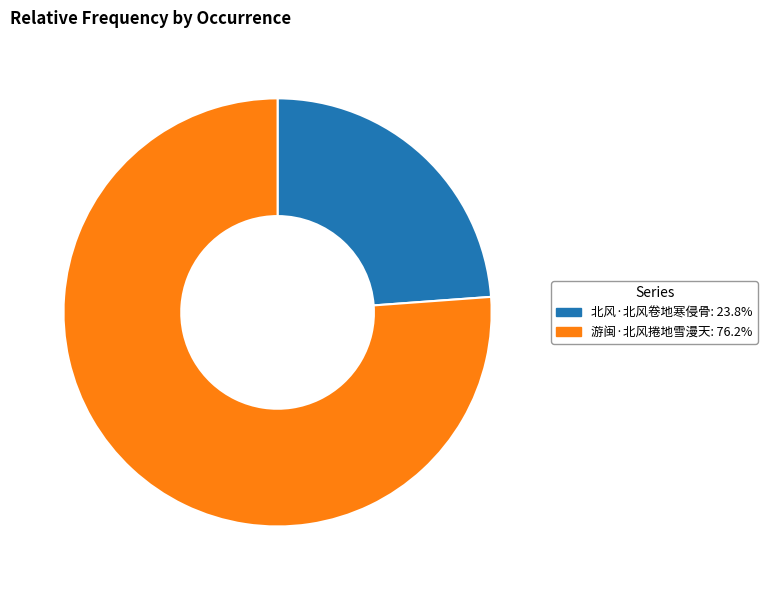

Which category has the biggest portion of the pie?

游闽·北风捲地雪漫天